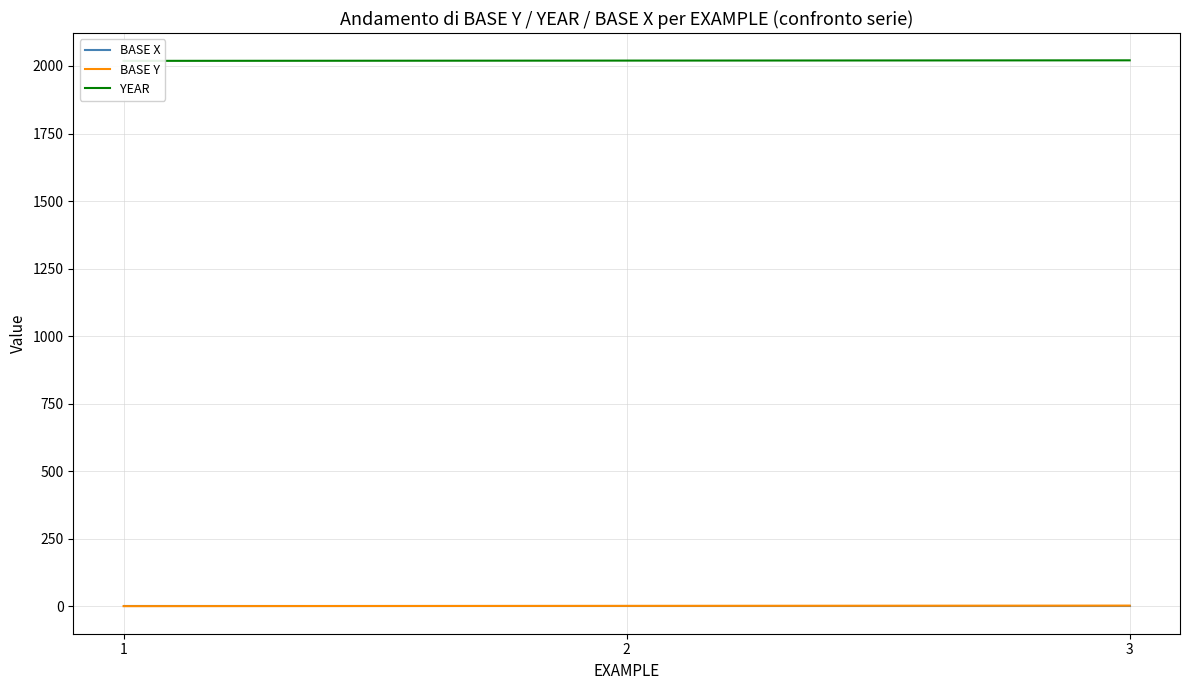

Which series has the largest range (max minus min)?

BASE Y